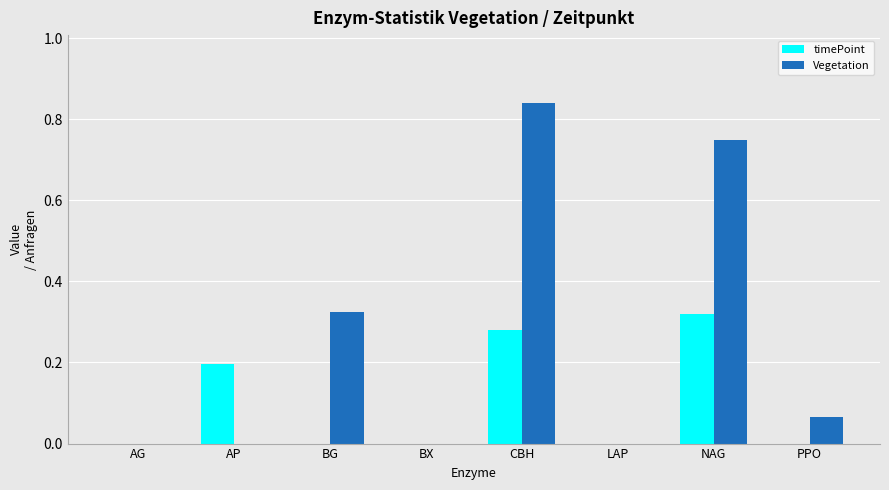

Which series changed the most between CBH and PPO?

Vegetation